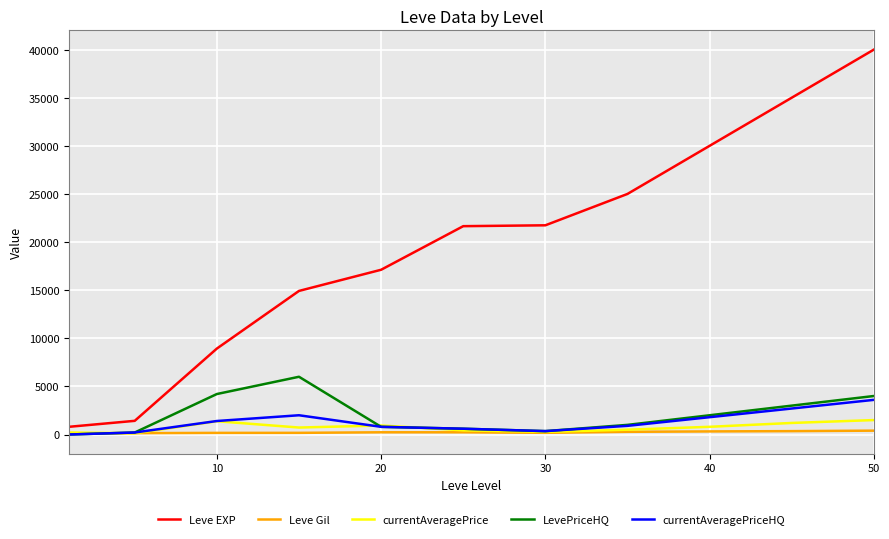

True or false: Leve EXP and currentAveragePriceHQ cross at least once.

False